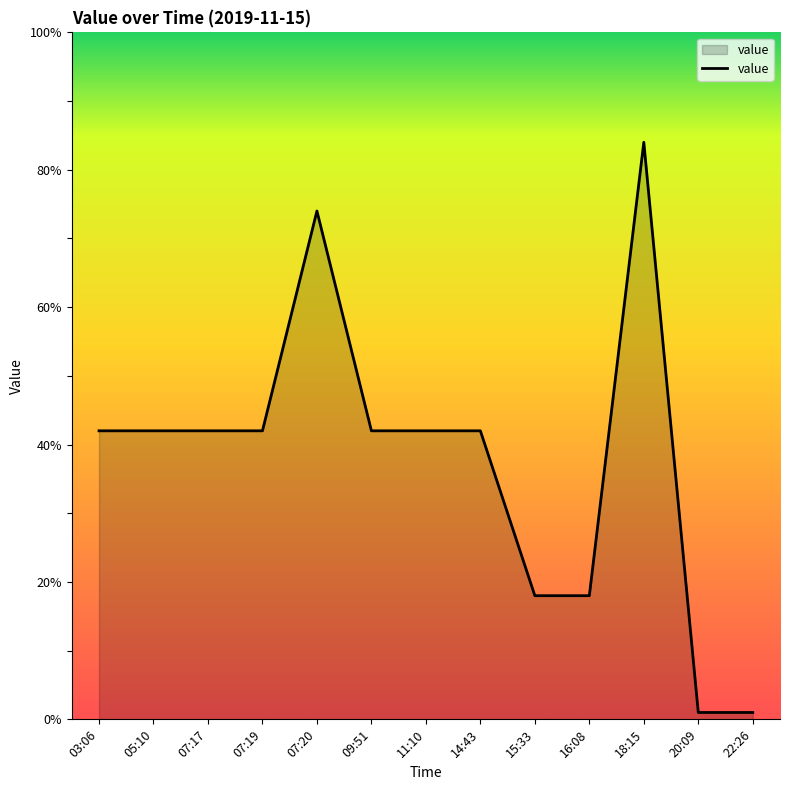

Approximately how many times larger is the value at 07:17 compared to 05:10?

1.0